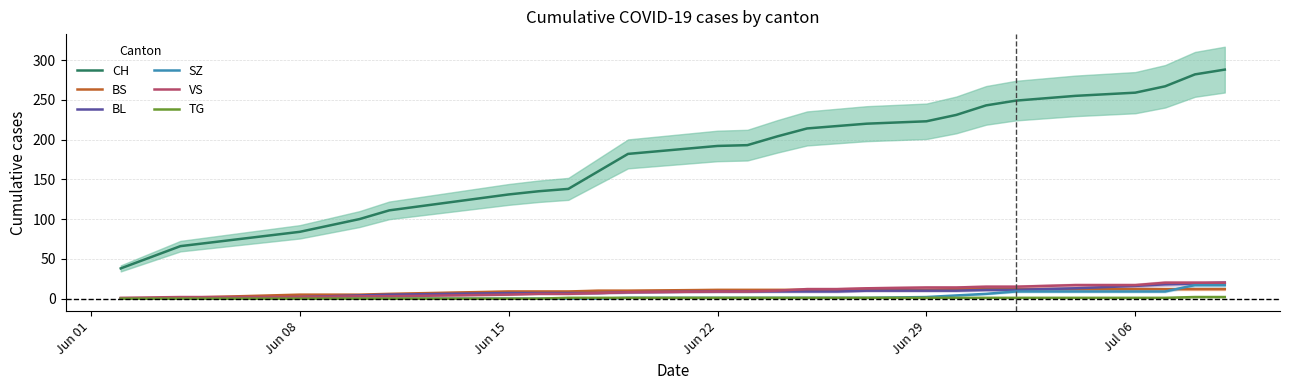

What is the difference between the second highest and second lowest values in the BS series?

11